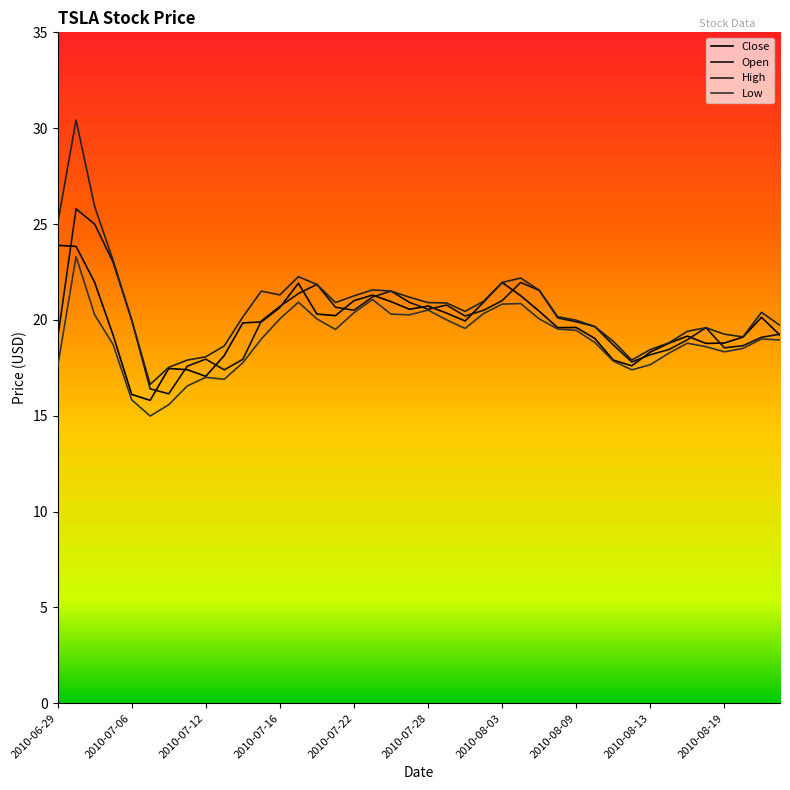

What is the label of the 37th point from the left?

2010-08-19